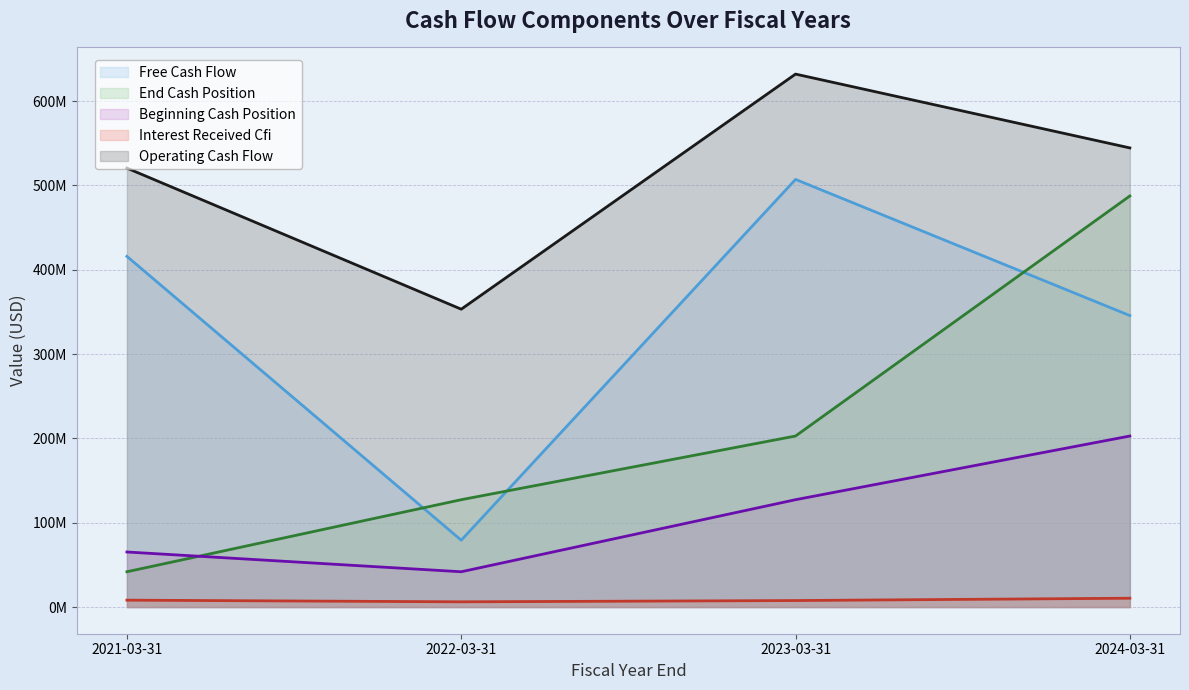

Reading left to right, what are all the values shown in this chart?

Free Cash Flow: 415863000	79273000	507090000	345615000
End Cash Position: 41877000	127323000	202819000	487467000
Beginning Cash Position: 65309000	41877000	127323000	202819000
Interest Received Cfi: 8203000	6227000	7750000	10493000
Operating Cash Flow: 520478000	353205000	631967000	544434000